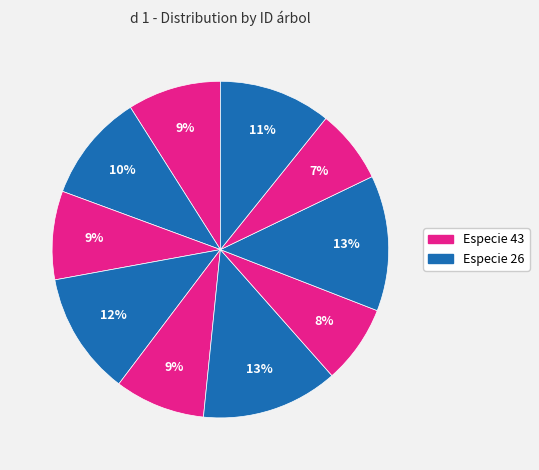

Count the number of slices in the pie.

10